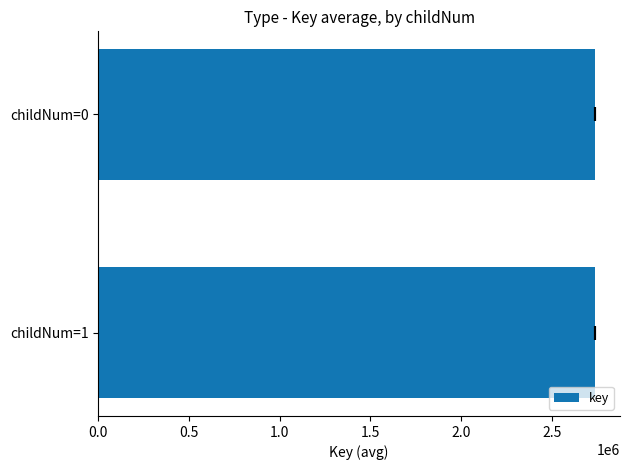

The value at childNum=0 is 2739324.7. True or false?

True